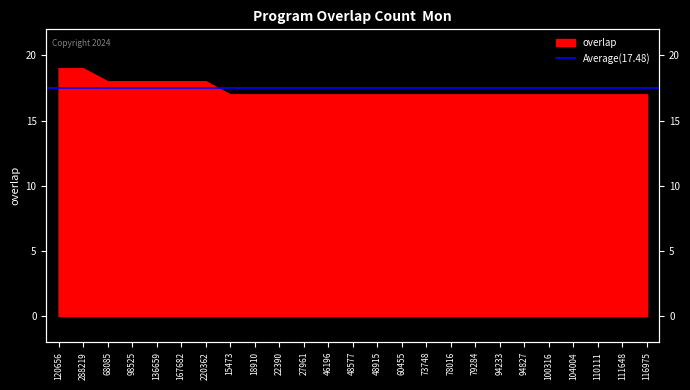

Reading right to left, list all the values displayed in this chart.

116975=17	111648=17	110111=17	104004=17	100316=17	94827=17	94233=17	79284=17	78016=17	73748=17	60455=17	48915=17	48577=17	46196=17	27961=17	22390=17	18910=17	15473=17	220362=18	167682=18	136659=18	98525=18	68085=18	288219=19	120656=19